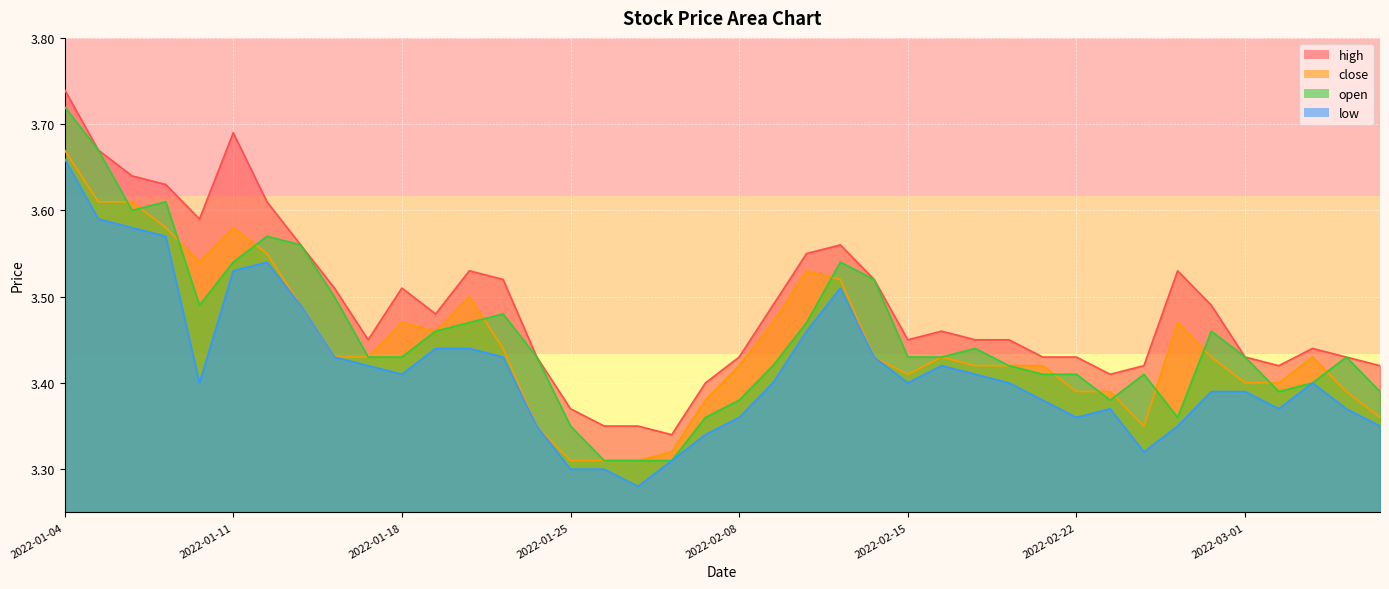

How many data points does each series have?

40